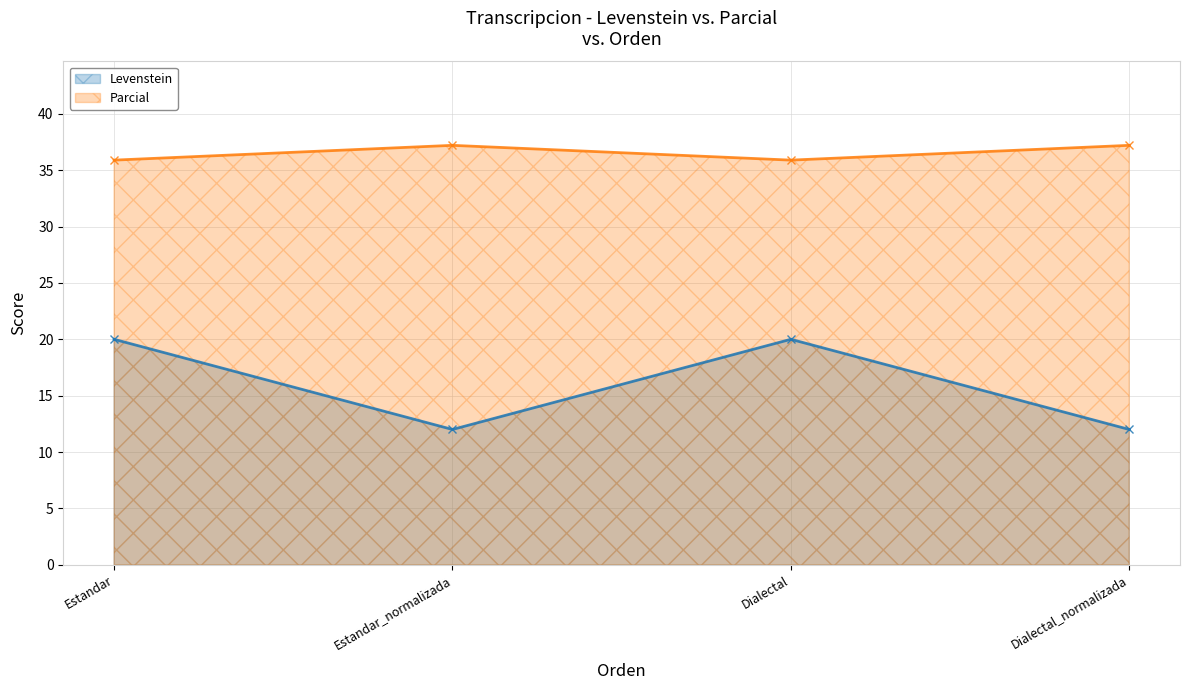

What is the total value across all series at Dialectal_normalizada?

49.2